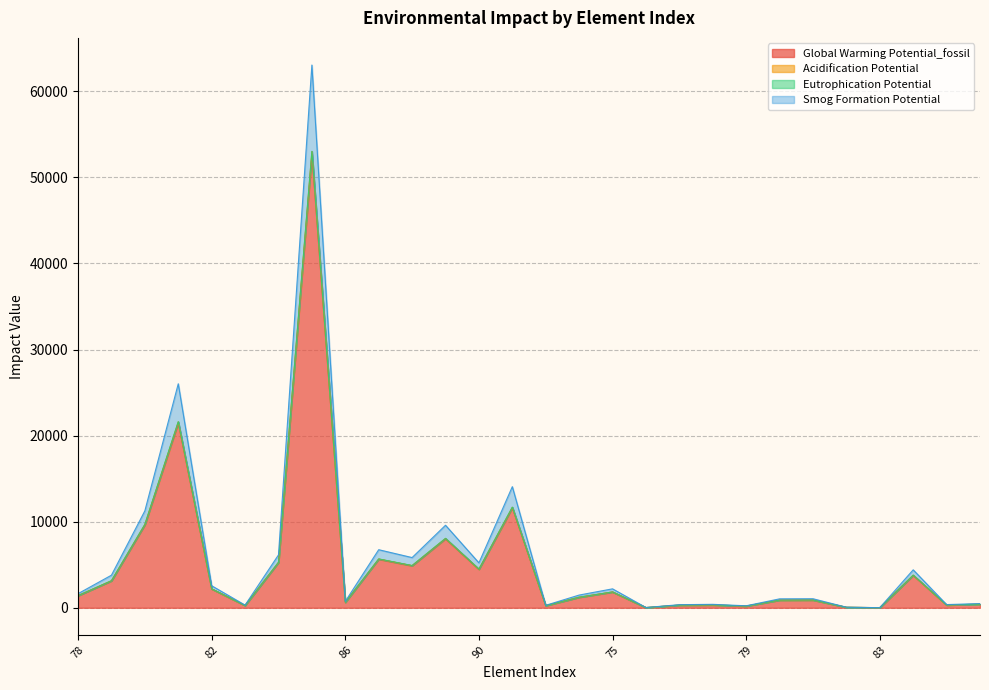

At how many categories does at least one series exceed 30856?

1